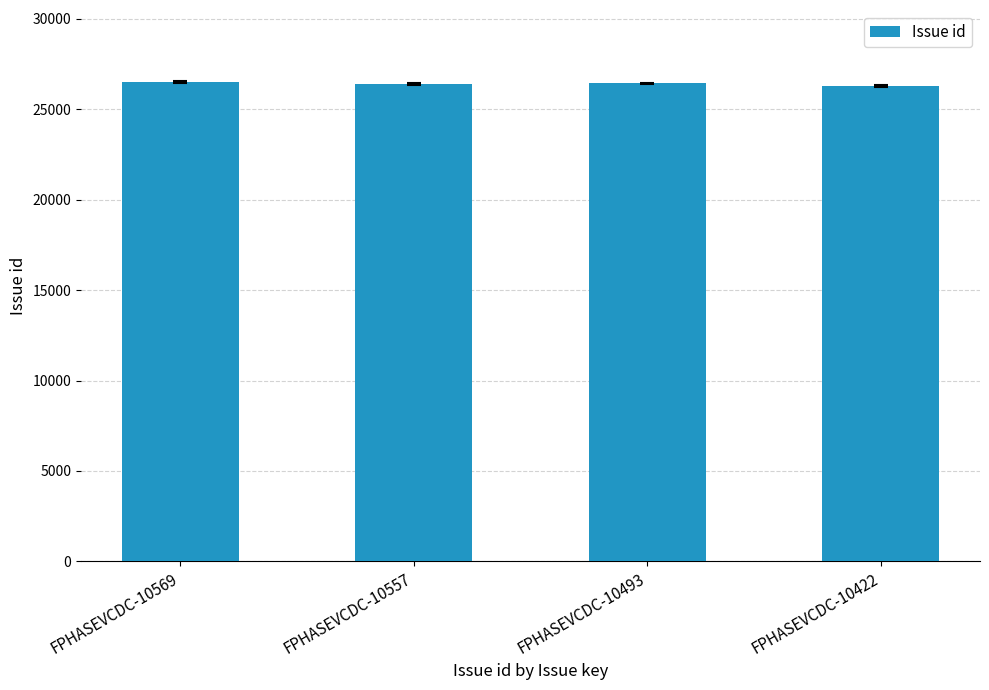

Does the chart contain stacked bars?

No